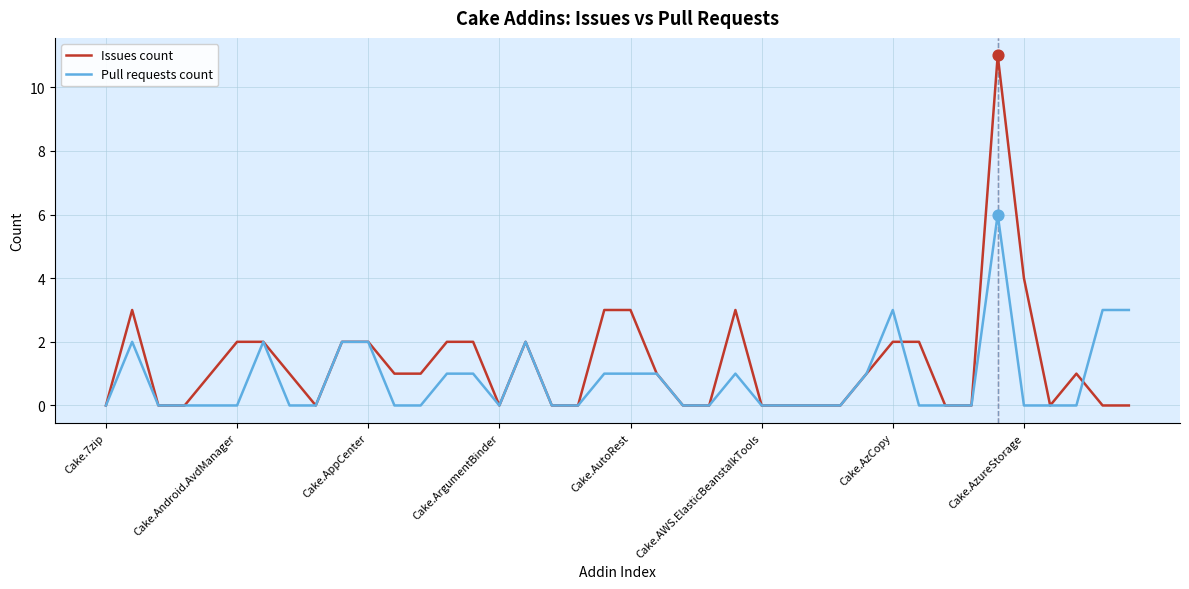

Which series has the largest total across all categories?

Issues count